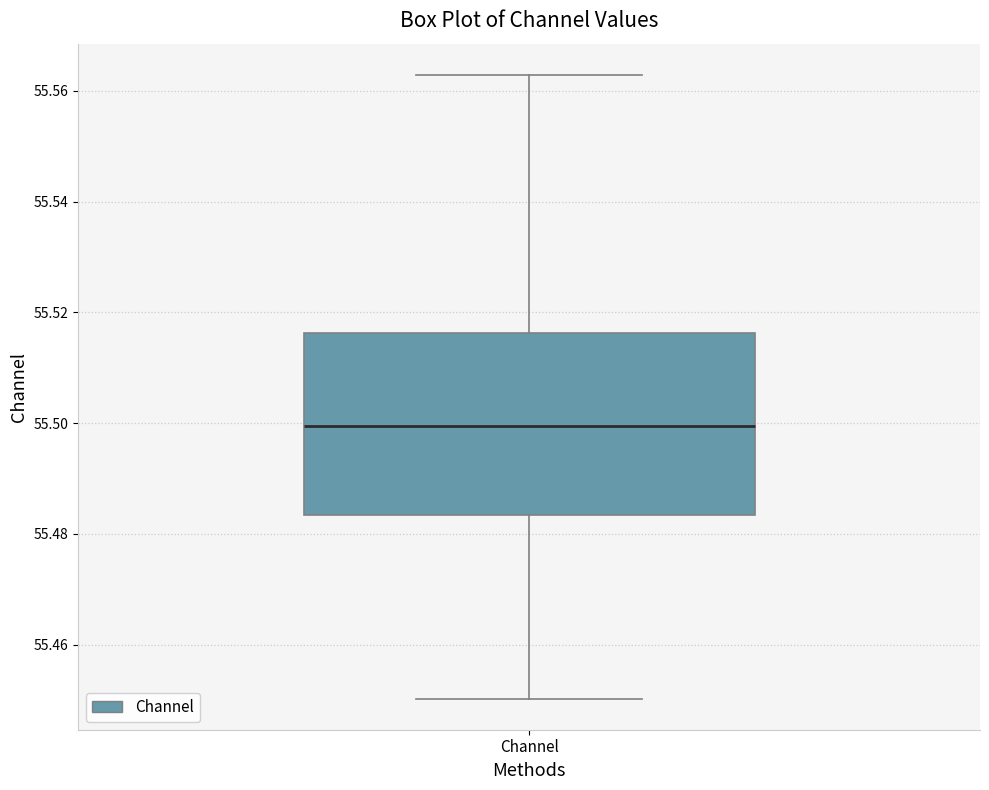

Read this box plot against the y-axis: the position of the median line, the range covered by the box, and the ends of both whiskers. The values are not printed on the chart, so give them approximately, as read against the axis.

median 55.500, box 55.484 to 55.516, whiskers 55.450 to 55.562